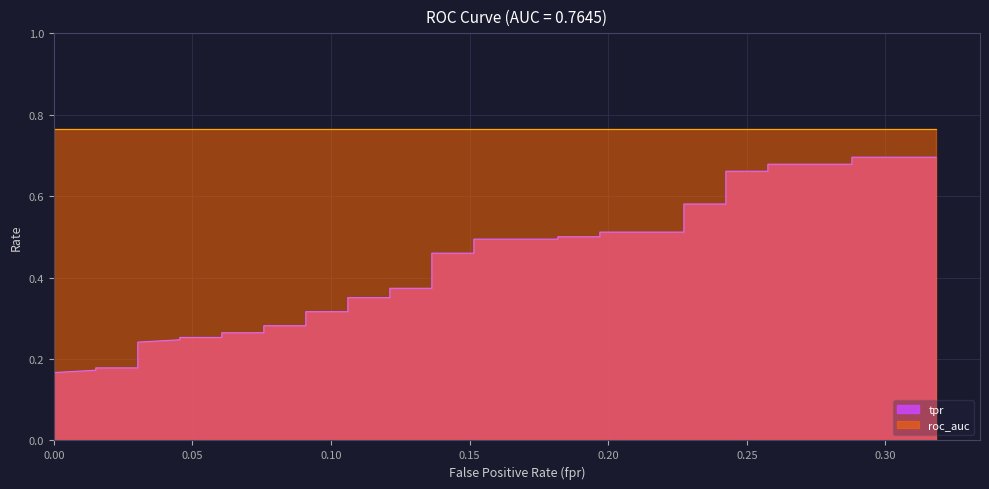

What is the sum of the roc_auc values at 20 and 16?

1.5